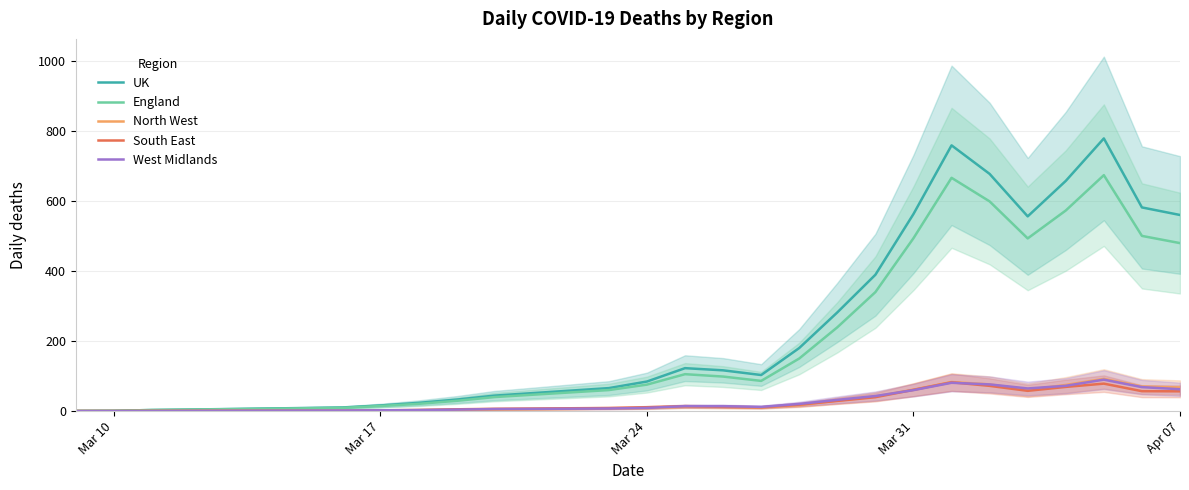

At how many categories does at least one series exceed 17?

19